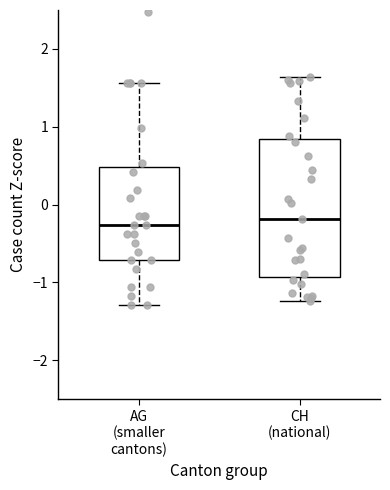

Comparing the boxes themselves (not the whiskers), which one is the tallest?

CH (national)